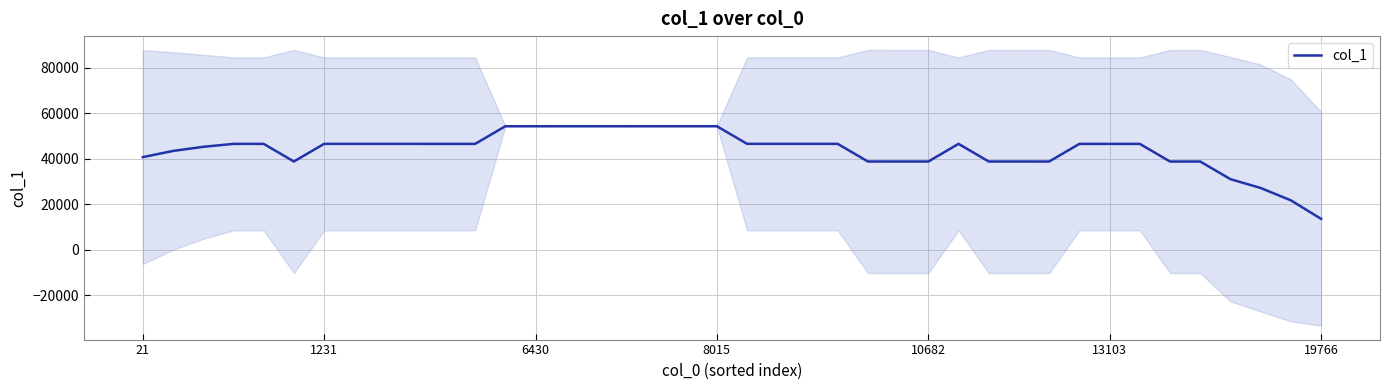

The chart shows a value of 25121.4 at 16. True or false?

False